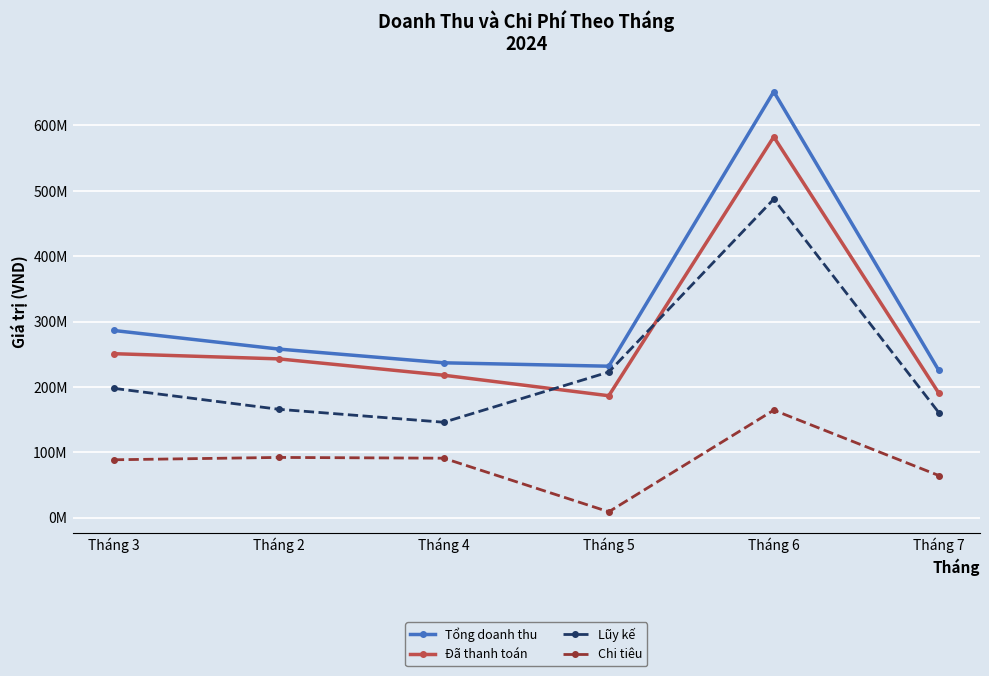

Which category has the highest value in the Tổng doanh thu series?

Tháng 6